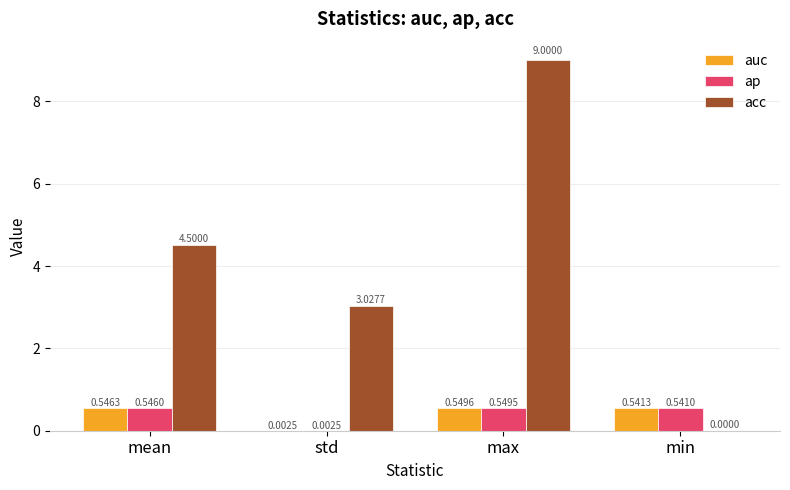

At which category is the sum across all series the highest?

max